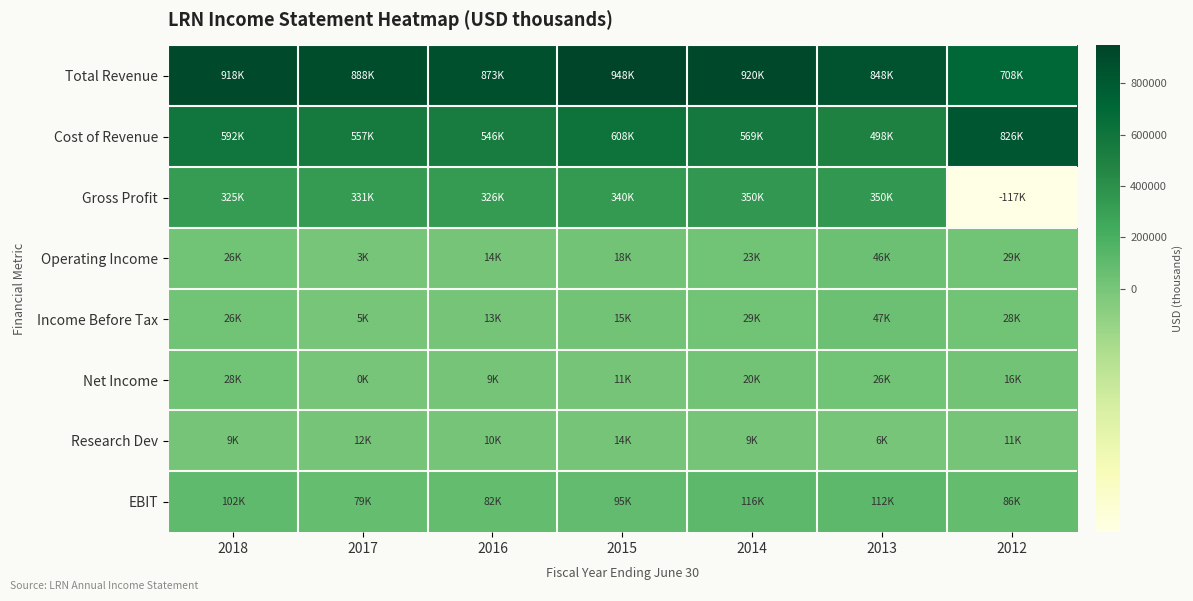

List the series in order of their peak value, lowest first.

Research Dev, Net Income, Operating Income, Income Before Tax, EBIT, Gross Profit, Cost of Revenue, Total Revenue